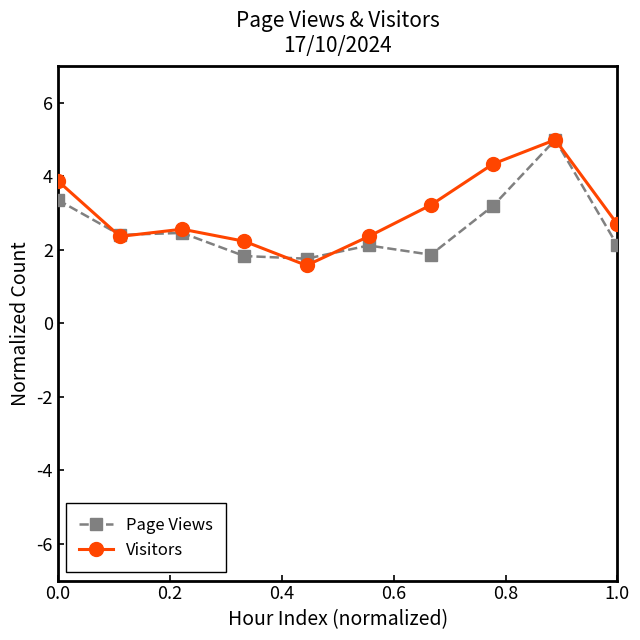

What is the maximum value shown in the chart?

5.0